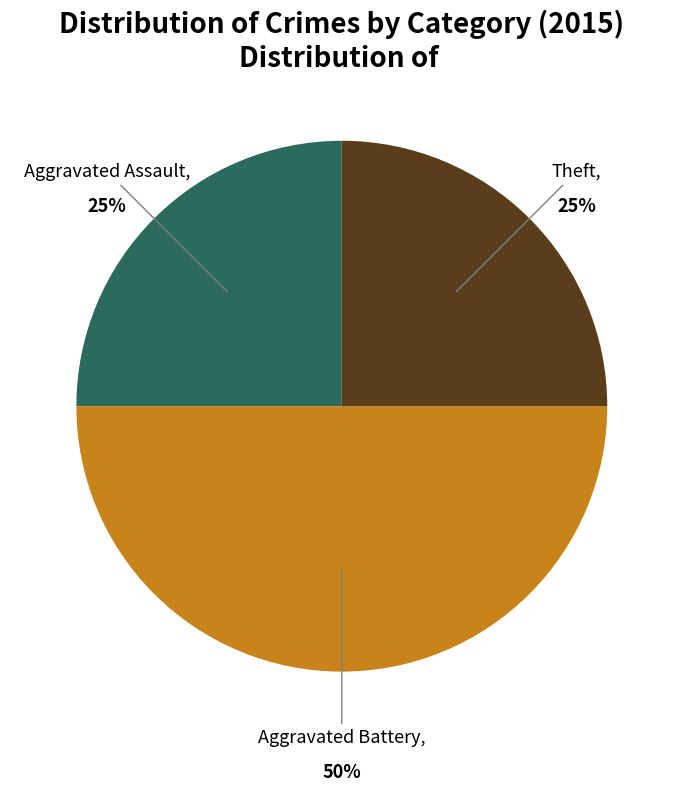

Count the number of slices in the pie.

3